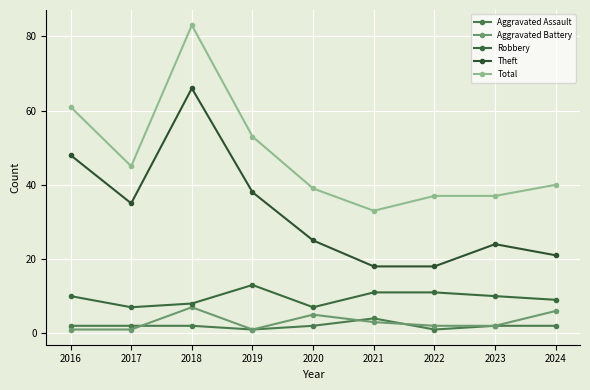

The value of Theft at 2018 is 99. True or false?

False